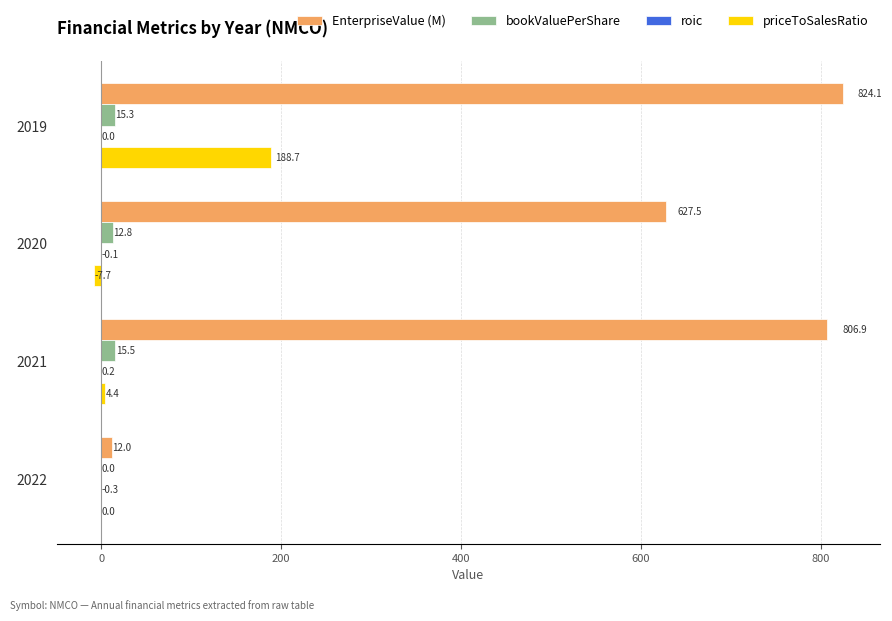

What is the greatest value displayed?

824.1